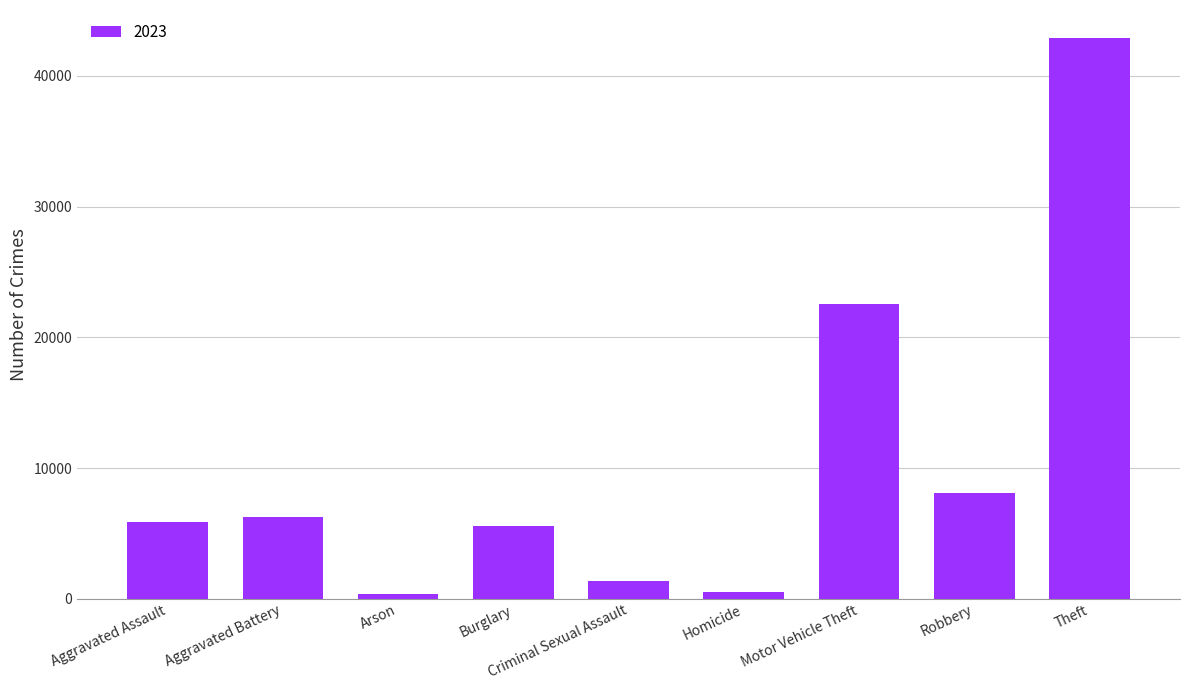

How many bars are there in total?

9